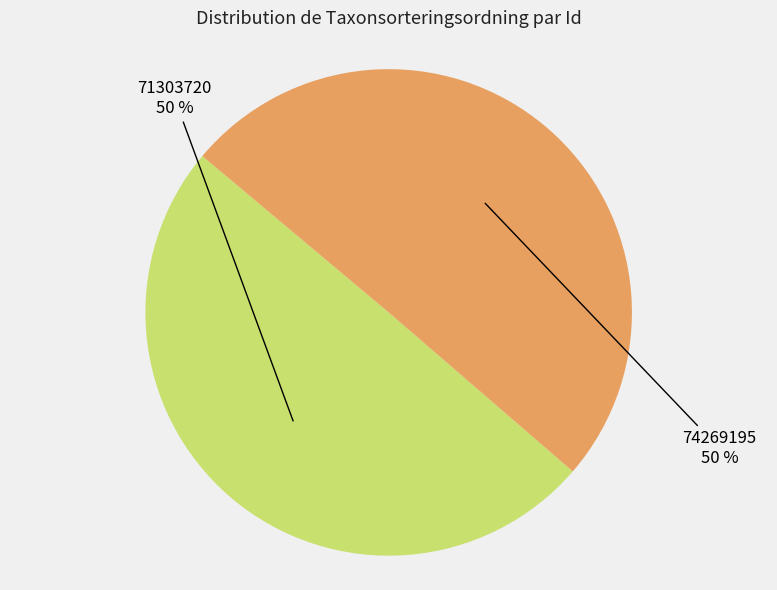

How many segments does this pie chart have?

2